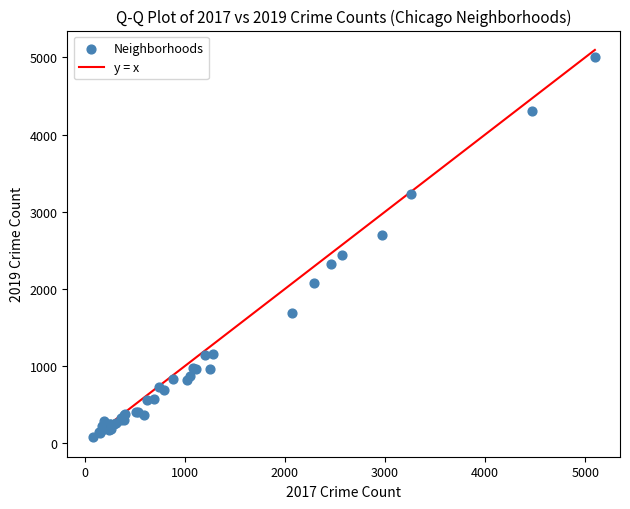

What Y value in the scatter plot is closest to 2542?

2441